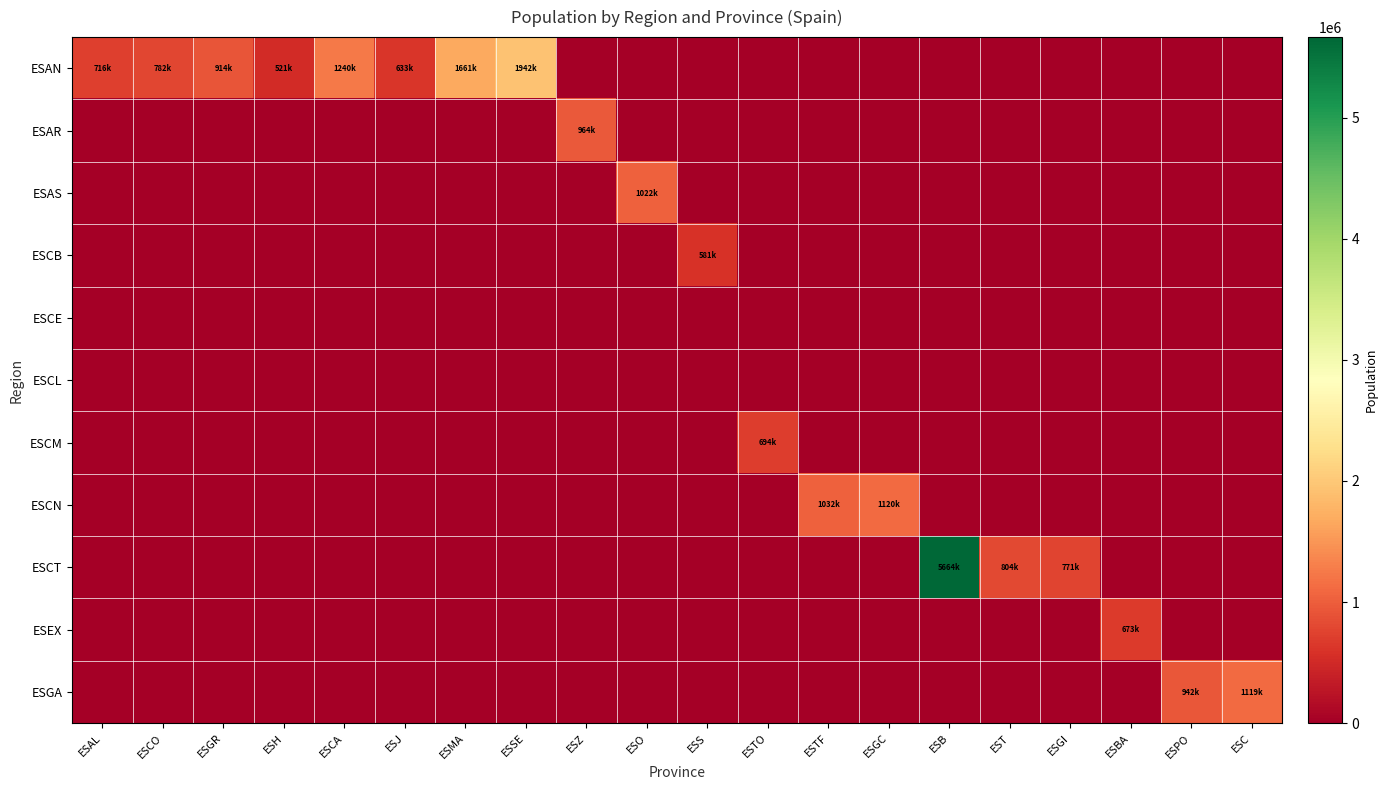

Reading left to right, list all the values displayed in this chart.

ESAN: ESAL=716820	ESCO=782979	ESGR=914678	ESH=521870	ESCA=1240155	ESJ=633564	ESMA=1661785	ESSE=1942389	ESZ=0	ESO=0	ESS=0	ESTO=0	ESTF=0	ESGC=0	ESB=0	EST=0	ESGI=0	ESBA=0	ESPO=0	ESC=0
ESAR: ESAL=0	ESCO=0	ESGR=0	ESH=0	ESCA=0	ESJ=0	ESMA=0	ESSE=0	ESZ=964693	ESO=0	ESS=0	ESTO=0	ESTF=0	ESGC=0	ESB=0	EST=0	ESGI=0	ESBA=0	ESPO=0	ESC=0
ESAS: ESAL=0	ESCO=0	ESGR=0	ESH=0	ESCA=0	ESJ=0	ESMA=0	ESSE=0	ESZ=0	ESO=1022800	ESS=0	ESTO=0	ESTF=0	ESGC=0	ESB=0	EST=0	ESGI=0	ESBA=0	ESPO=0	ESC=0
ESCB: ESAL=0	ESCO=0	ESGR=0	ESH=0	ESCA=0	ESJ=0	ESMA=0	ESSE=0	ESZ=0	ESO=0	ESS=581078	ESTO=0	ESTF=0	ESGC=0	ESB=0	EST=0	ESGI=0	ESBA=0	ESPO=0	ESC=0
ESCE: ESAL=0	ESCO=0	ESGR=0	ESH=0	ESCA=0	ESJ=0	ESMA=0	ESSE=0	ESZ=0	ESO=0	ESS=0	ESTO=0	ESTF=0	ESGC=0	ESB=0	EST=0	ESGI=0	ESBA=0	ESPO=0	ESC=0
ESCL: ESAL=0	ESCO=0	ESGR=0	ESH=0	ESCA=0	ESJ=0	ESMA=0	ESSE=0	ESZ=0	ESO=0	ESS=0	ESTO=0	ESTF=0	ESGC=0	ESB=0	EST=0	ESGI=0	ESBA=0	ESPO=0	ESC=0
ESCM: ESAL=0	ESCO=0	ESGR=0	ESH=0	ESCA=0	ESJ=0	ESMA=0	ESSE=0	ESZ=0	ESO=0	ESS=0	ESTO=694844	ESTF=0	ESGC=0	ESB=0	EST=0	ESGI=0	ESBA=0	ESPO=0	ESC=0
ESCN: ESAL=0	ESCO=0	ESGR=0	ESH=0	ESCA=0	ESJ=0	ESMA=0	ESSE=0	ESZ=0	ESO=0	ESS=0	ESTO=0	ESTF=1032983	ESGC=1120406	ESB=0	EST=0	ESGI=0	ESBA=0	ESPO=0	ESC=0
ESCT: ESAL=0	ESCO=0	ESGR=0	ESH=0	ESCA=0	ESJ=0	ESMA=0	ESSE=0	ESZ=0	ESO=0	ESS=0	ESTO=0	ESTF=0	ESGC=0	ESB=5664579	EST=804664	ESGI=771044	ESBA=0	ESPO=0	ESC=0
ESEX: ESAL=0	ESCO=0	ESGR=0	ESH=0	ESCA=0	ESJ=0	ESMA=0	ESSE=0	ESZ=0	ESO=0	ESS=0	ESTO=0	ESTF=0	ESGC=0	ESB=0	EST=0	ESGI=0	ESBA=673559	ESPO=0	ESC=0
ESGA: ESAL=0	ESCO=0	ESGR=0	ESH=0	ESCA=0	ESJ=0	ESMA=0	ESSE=0	ESZ=0	ESO=0	ESS=0	ESTO=0	ESTF=0	ESGC=0	ESB=0	EST=0	ESGI=0	ESBA=0	ESPO=942665	ESC=1119596